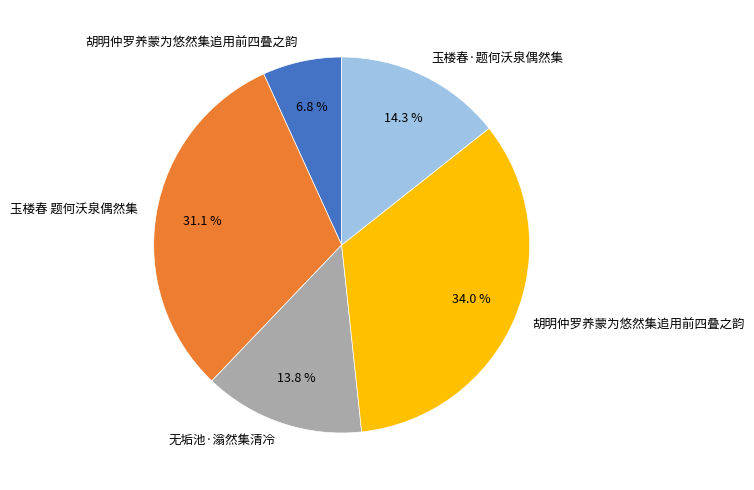

Does any single category account for the majority?

No